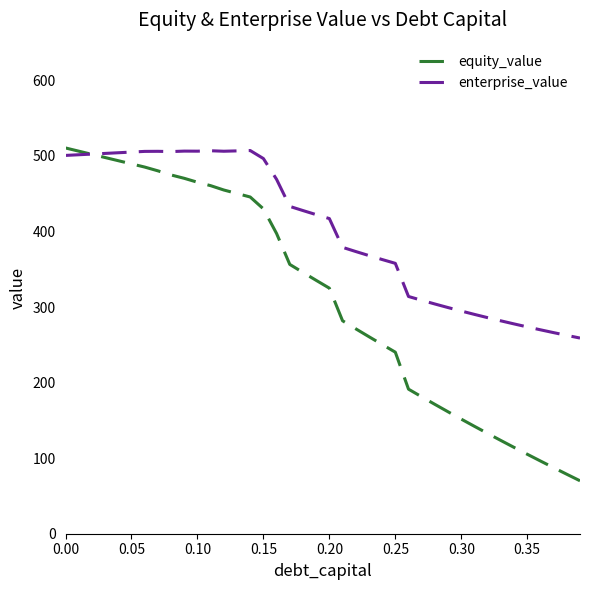

Which series has the largest total across all categories?

enterprise_value